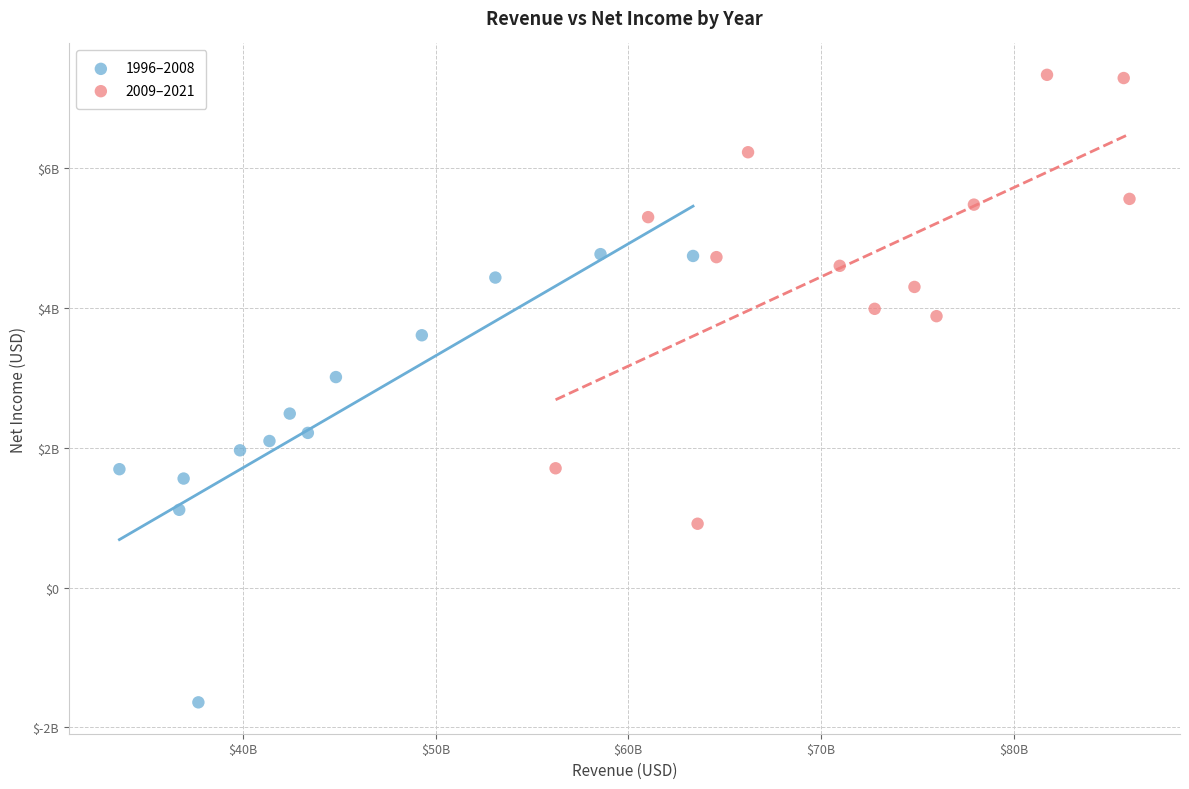

What are all the series names shown in the legend?

1996–2008, 2009–2021